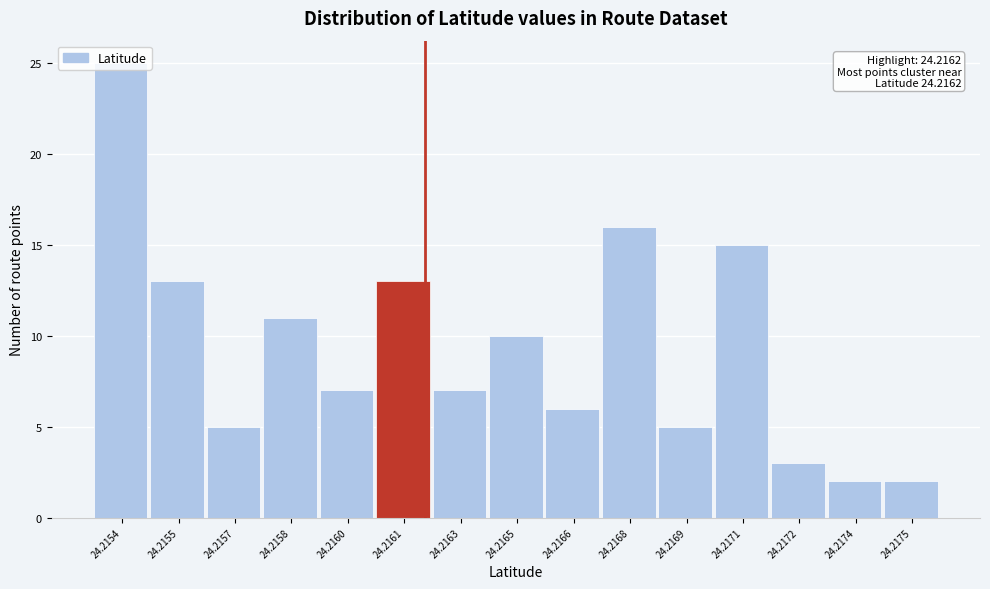

Is it true that the value at 24.2175 is 2?

True